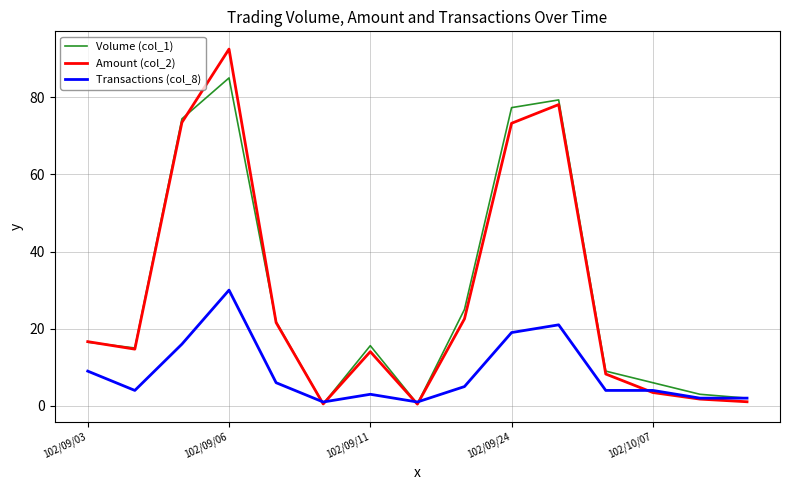

List the series in order of their peak value, lowest first.

Transactions (col_8), Volume (col_1), Amount (col_2)